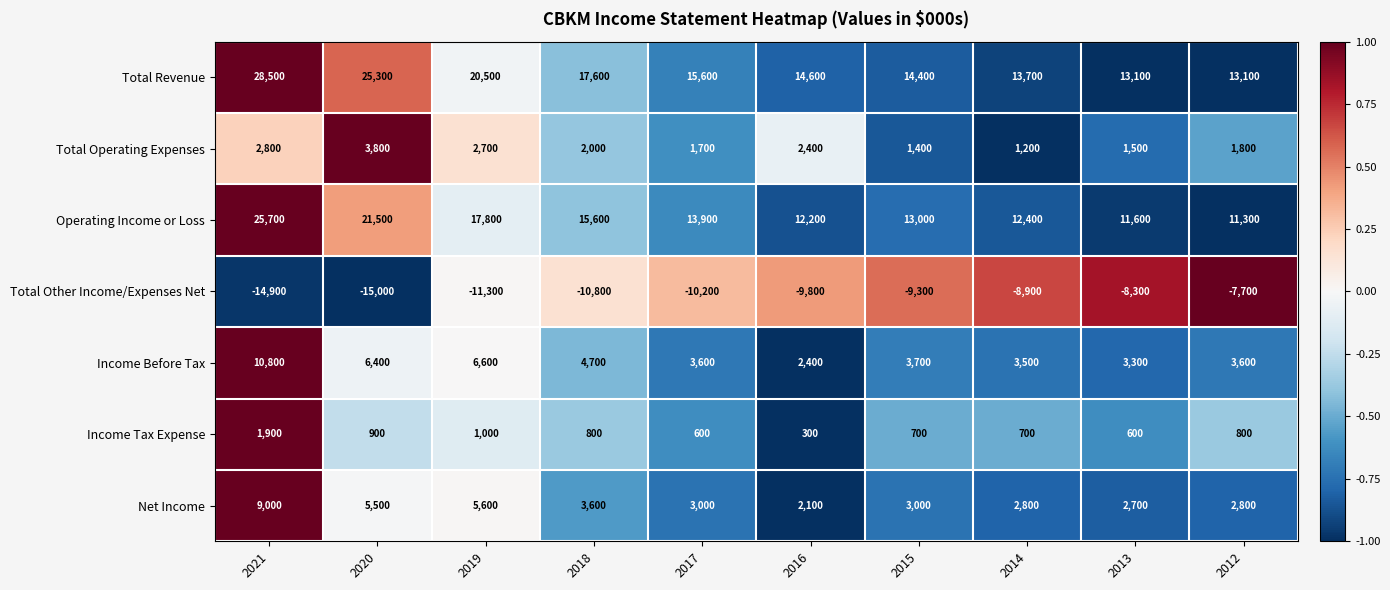

Where is Income Before Tax nearest to the value 6600?

2019